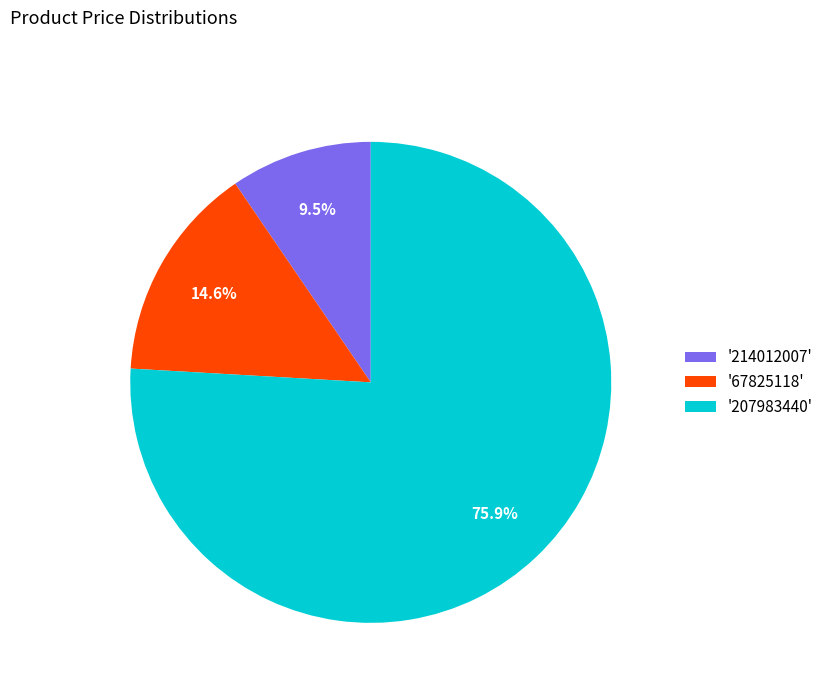

To the nearest percent, what is the difference between the largest and smallest slice percentages?

66%